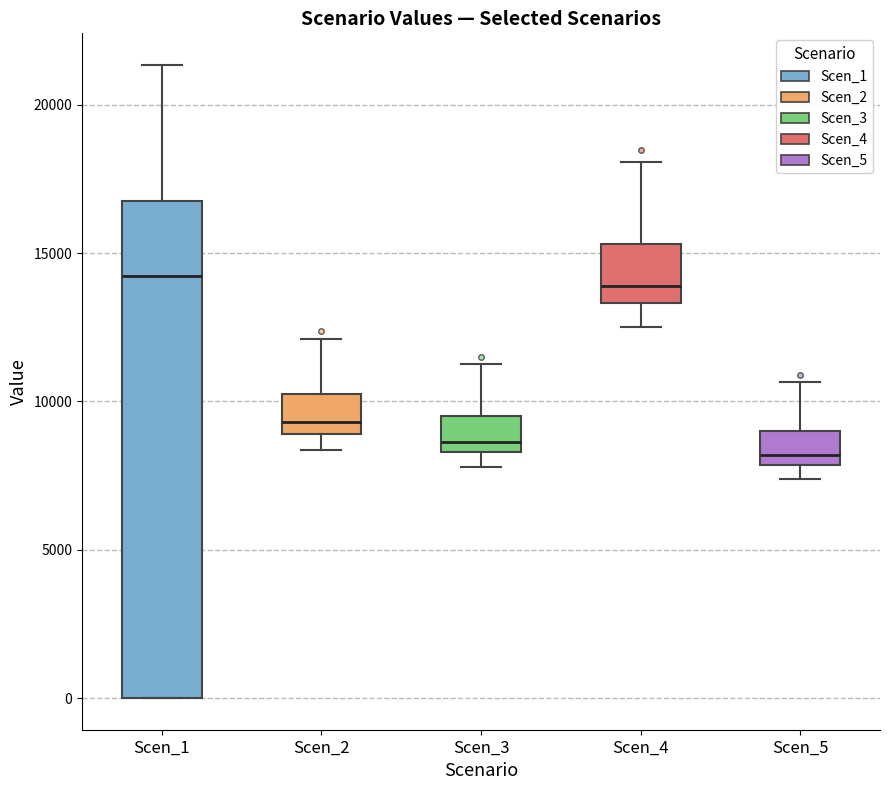

Comparing the boxes themselves (not the whiskers), which one is the tallest?

Scen_1